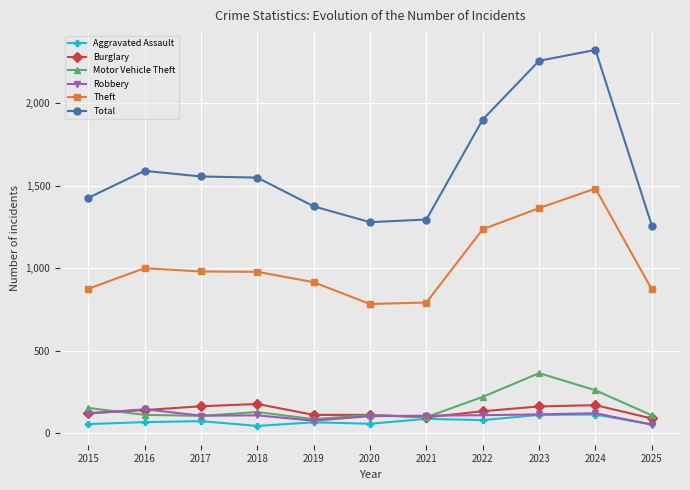

Between 2017 and 2024, which series saw the biggest shift?

Total